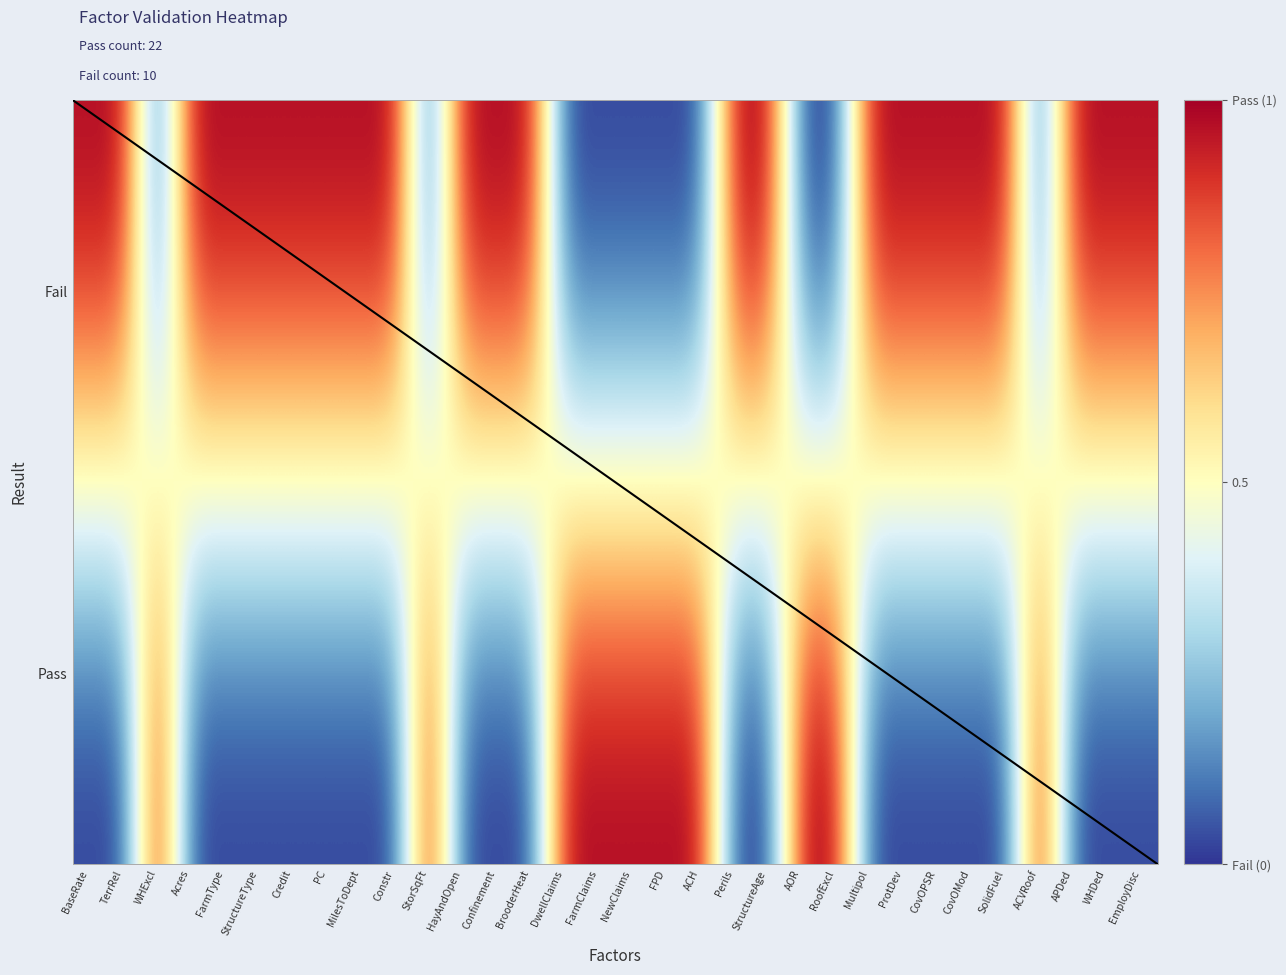

How many data points in Fail are less than 1?

10